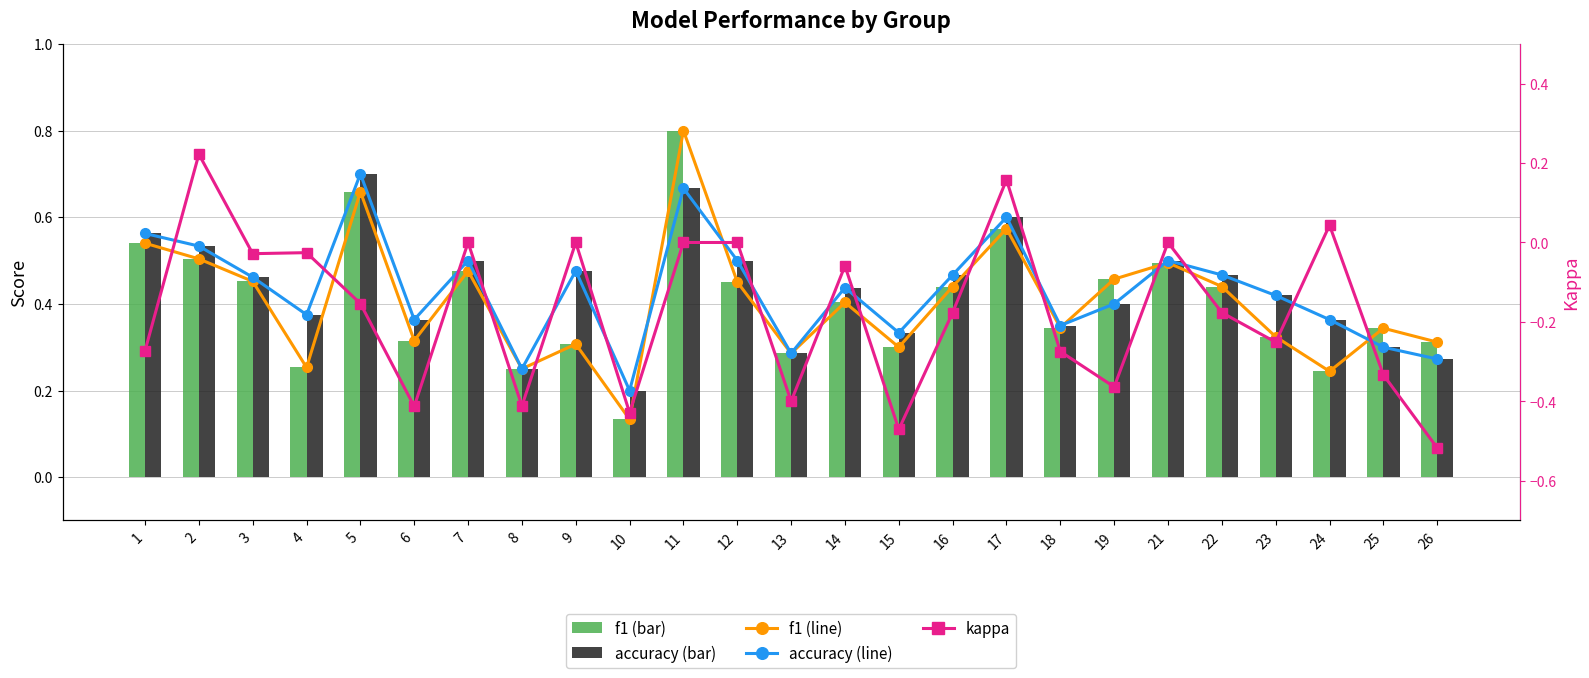

Rank the series by their maximum value, from lowest to highest.

kappa, accuracy (line), accuracy, f1 (line), f1